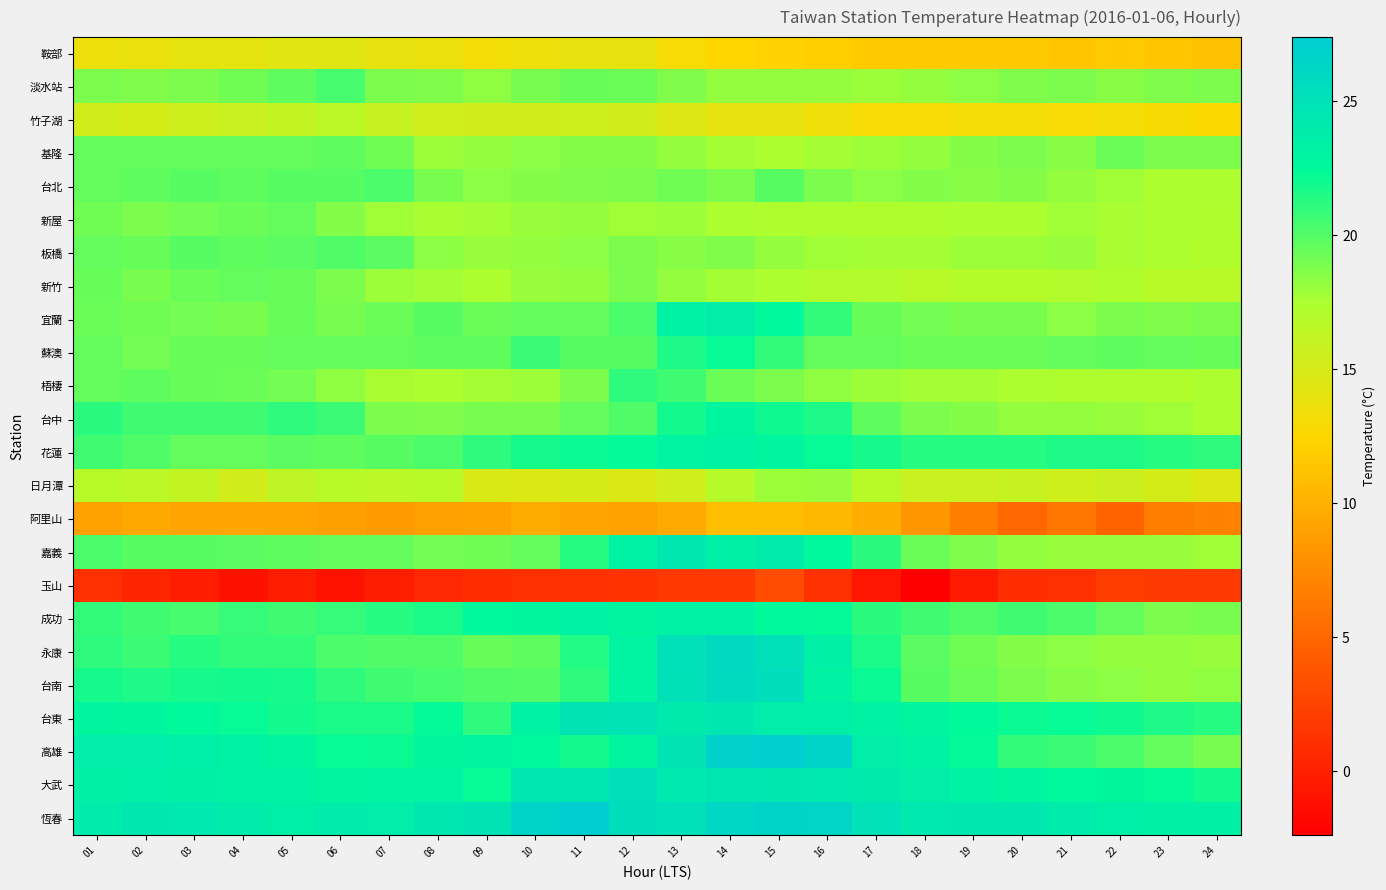

At which category is the sum across all series the highest?

14